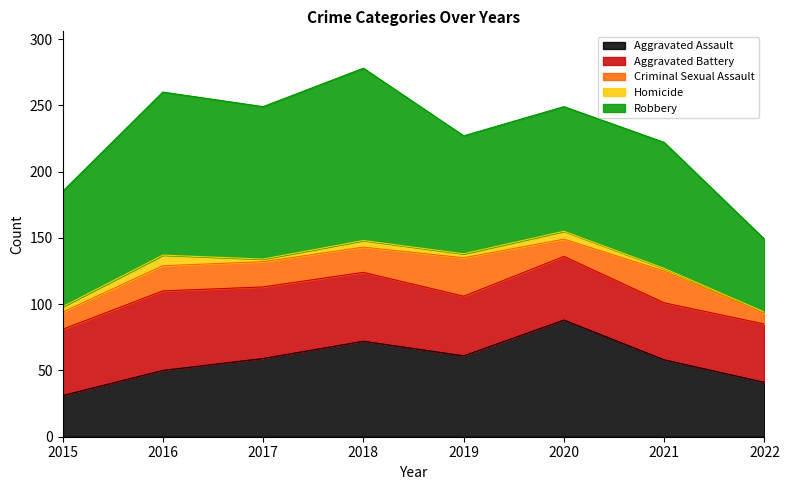

Which series has the widest spread of values?

Robbery